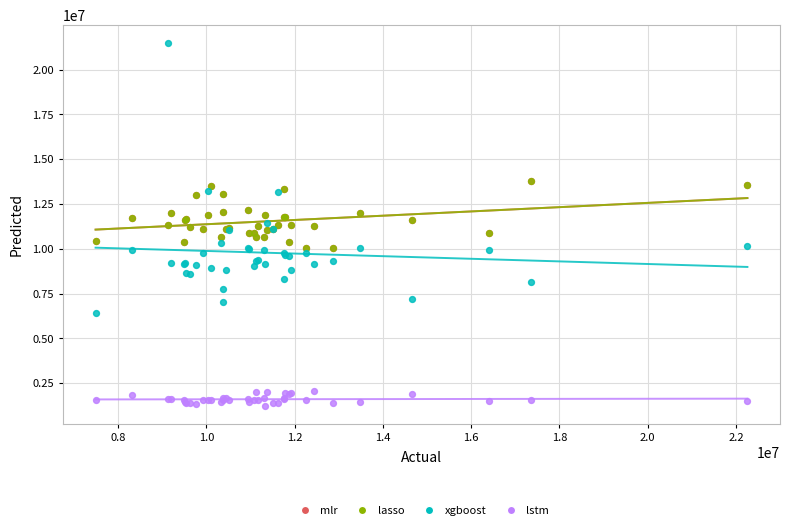

What are all the series names shown in the legend?

mlr, lasso, xgboost, lstm